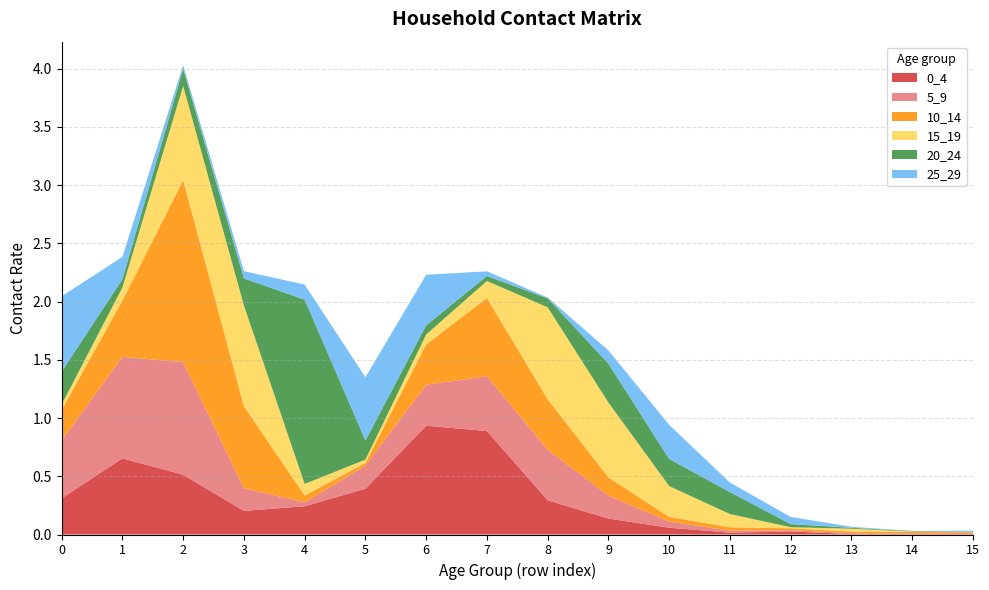

Reading left to right, transcribe all the data shown in this chart.

0_4: 0=0.3	1=0.7	2=0.5	3=0.2	4=0.2	5=0.4	6=0.9	7=0.9	8=0.3	9=0.1	10=0.1	11=0.0	12=0.0	13=0.0	14=0.0	15=0.0
5_9: 0=0.5	1=0.9	2=1.0	3=0.2	4=0.0	5=0.2	6=0.4	7=0.5	8=0.4	9=0.2	10=0.1	11=0.0	12=0.0	13=0.0	14=0.0	15=0.0
10_14: 0=0.3	1=0.5	2=1.6	3=0.7	4=0.1	5=0.0	6=0.3	7=0.7	8=0.4	9=0.2	10=0.0	11=0.0	12=0.0	13=0.0	14=0.0	15=0.0
15_19: 0=0.0	1=0.1	2=0.8	3=0.9	4=0.1	5=0.0	6=0.1	7=0.1	8=0.8	9=0.6	10=0.3	11=0.1	12=0.0	13=0.0	14=0.0	15=0.0
20_24: 0=0.3	1=0.1	2=0.1	3=0.2	4=1.6	5=0.2	6=0.1	7=0.0	8=0.1	9=0.3	10=0.2	11=0.2	12=0.0	13=0.0	14=0.0	15=0.0
25_29: 0=0.6	1=0.2	2=0.0	3=0.1	4=0.1	5=0.5	6=0.4	7=0.0	8=0.0	9=0.1	10=0.3	11=0.1	12=0.1	13=0.0	14=0.0	15=0.0